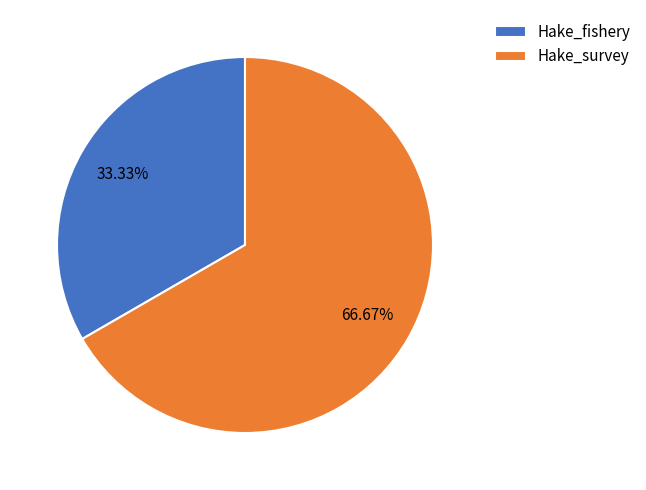

To the nearest percent, what percentage of the pie is Hake_survey?

67%